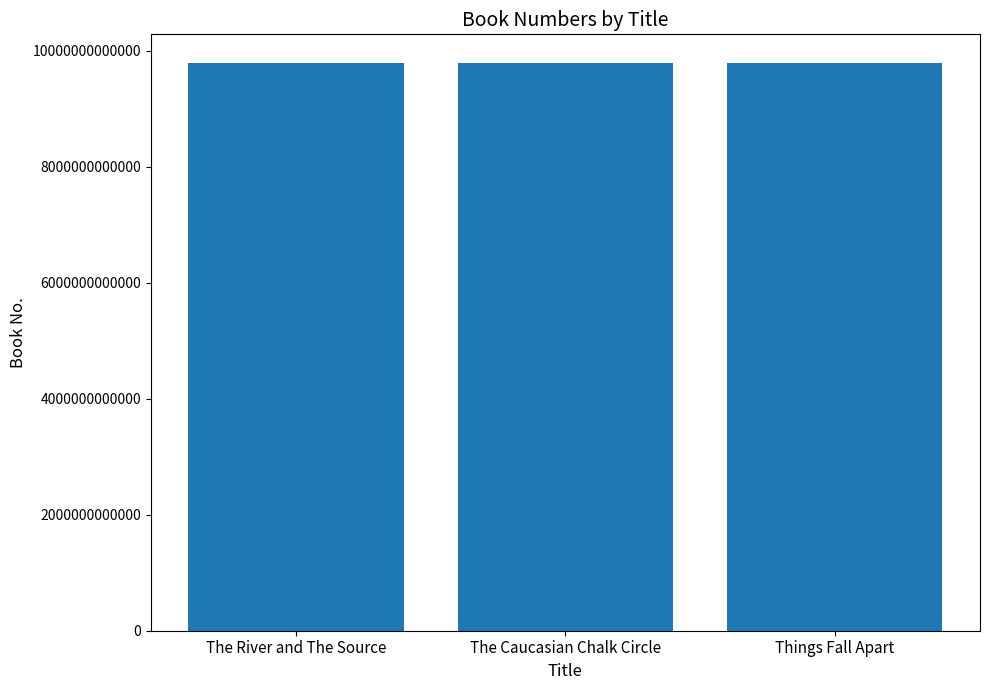

The chart shows a value of 4677677444875 at Things Fall Apart. True or false?

False